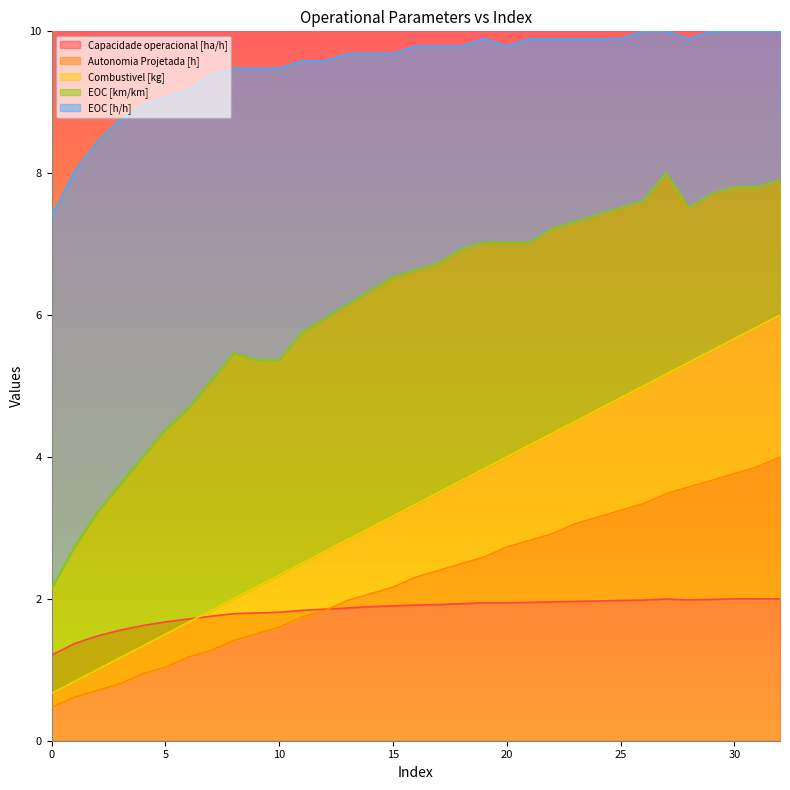

At which category is the sum across all series the highest?

32